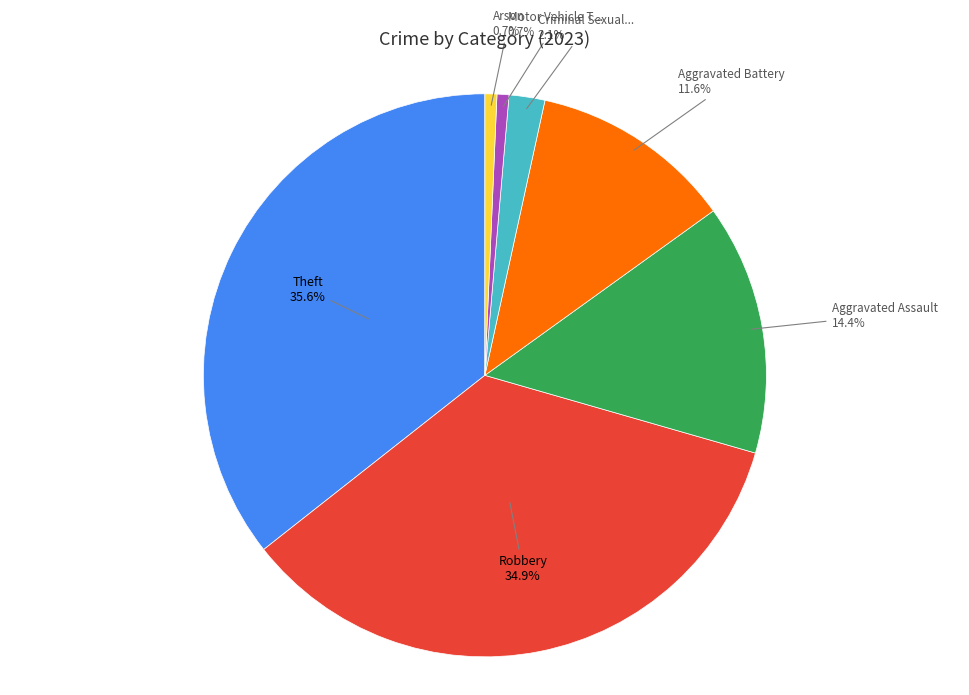

Is there any slice that represents more than half of the pie?

No